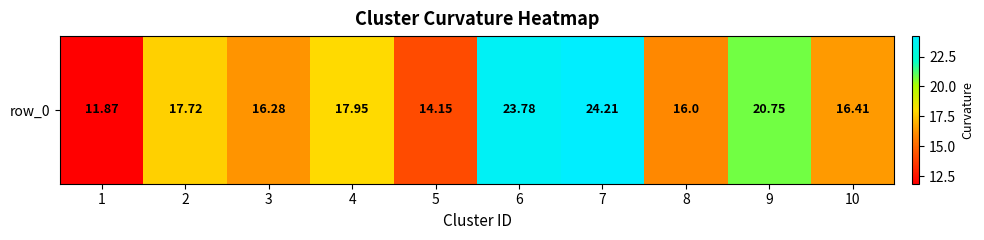

List the labels in order of value, largest first.

7, 6, 9, 4, 2, 10, 3, 8, 5, 1